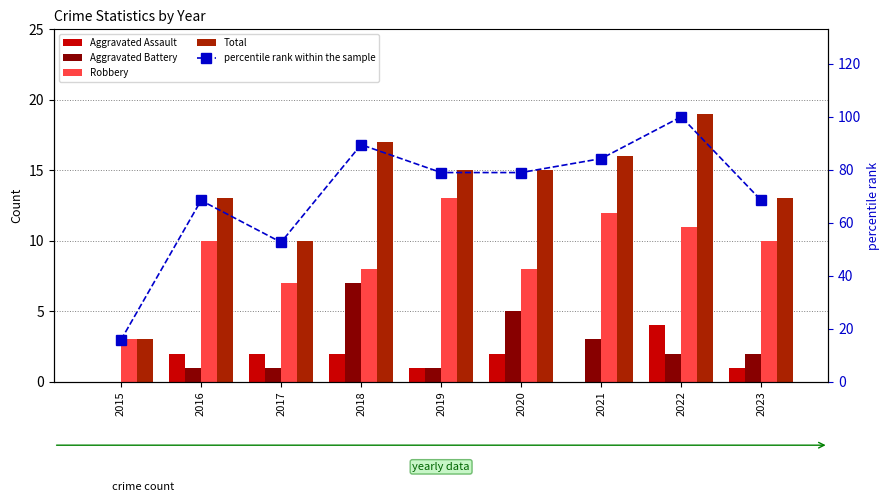

Which series has the largest range (max minus min)?

percentile rank within the sample